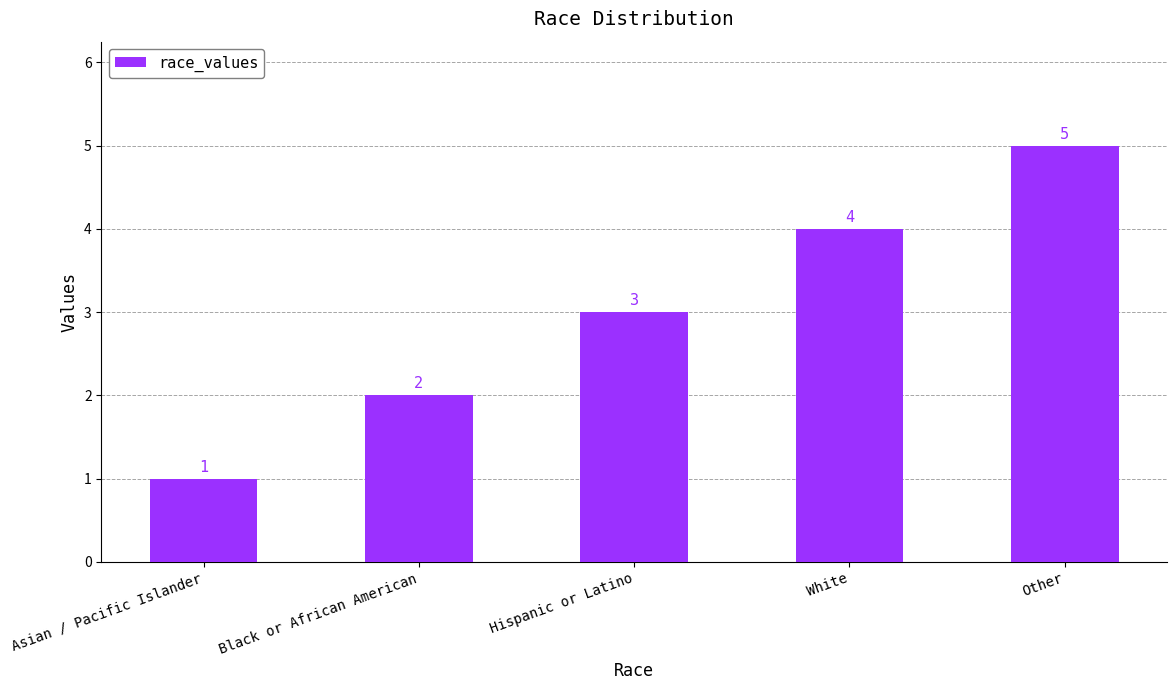

Are the bars horizontal?

No